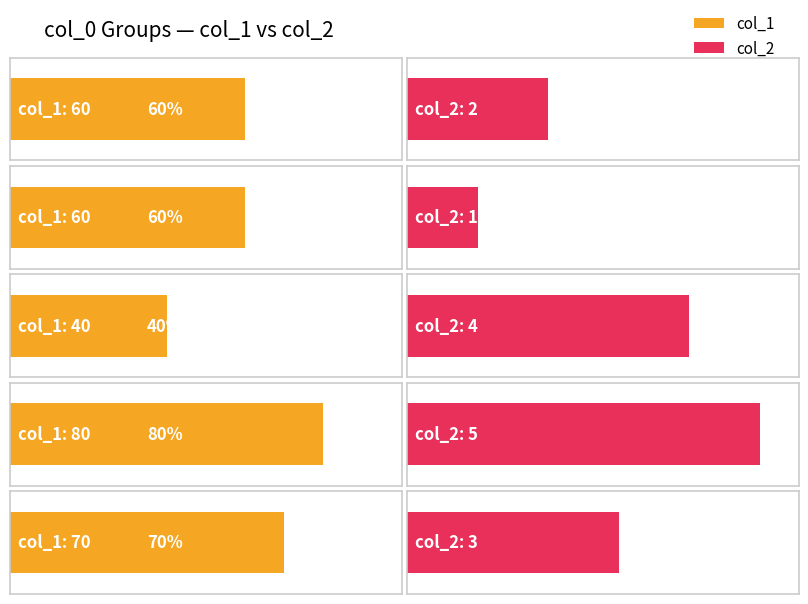

Rank the series by their maximum value, from highest to lowest.

col_1, col_2